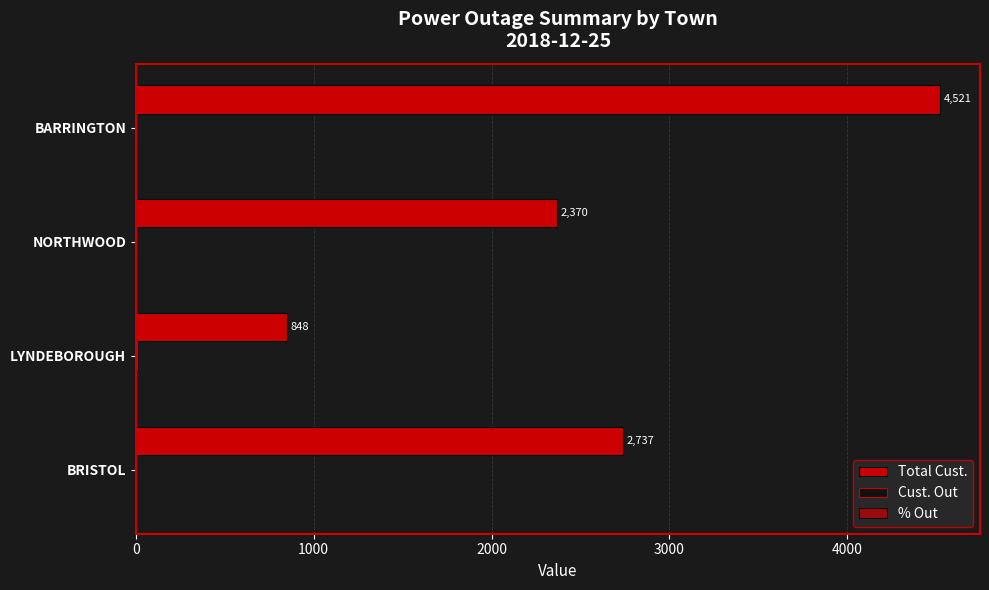

Which series has the largest total across all categories?

Total Cust.